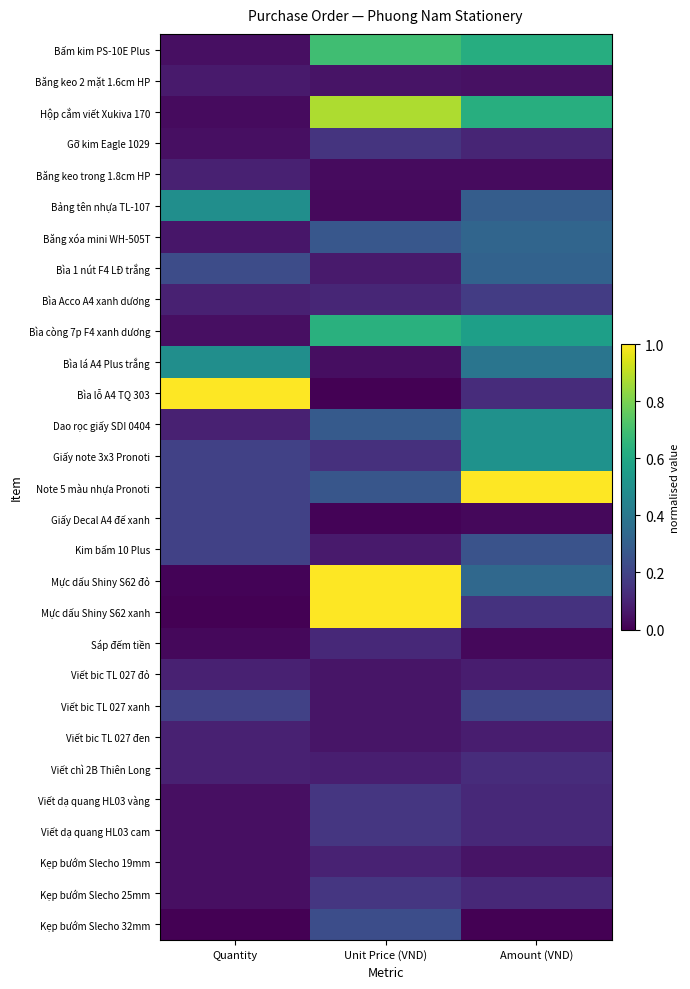

How many series are shown in this chart?

29